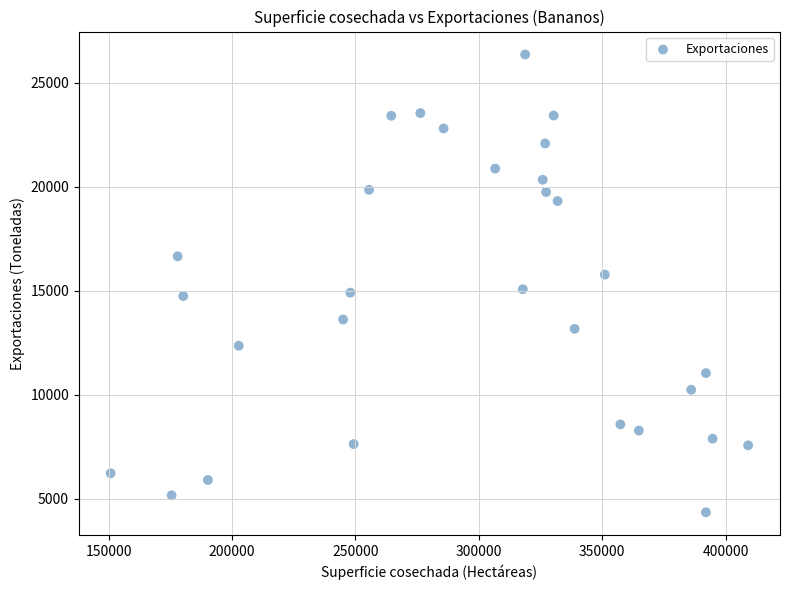

What is the range of Y values (max minus min)?

22023.1